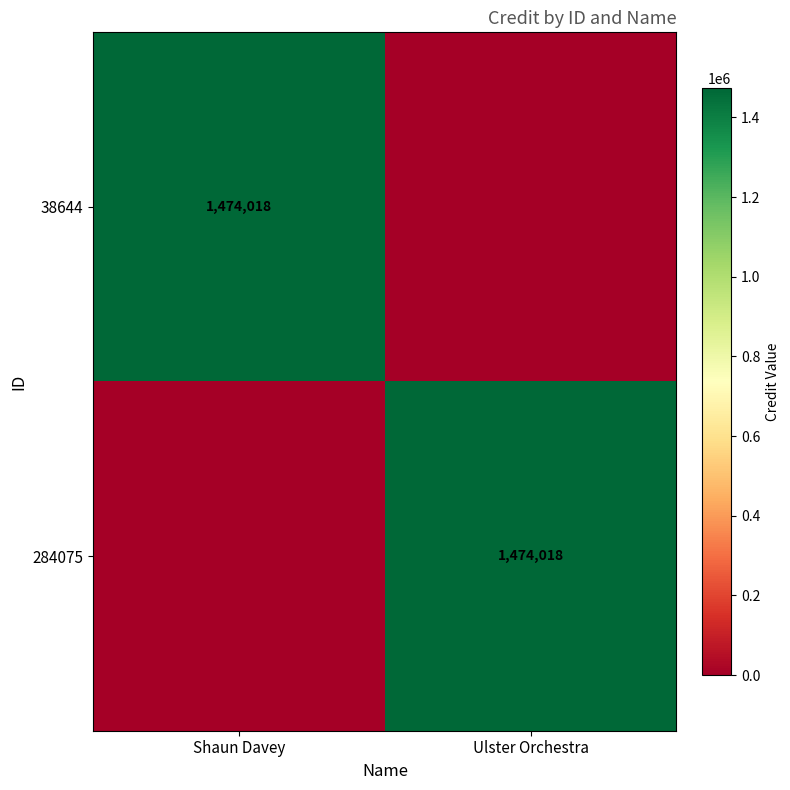

What is the spread (max minus min) of values at Shaun Davey?

1474018